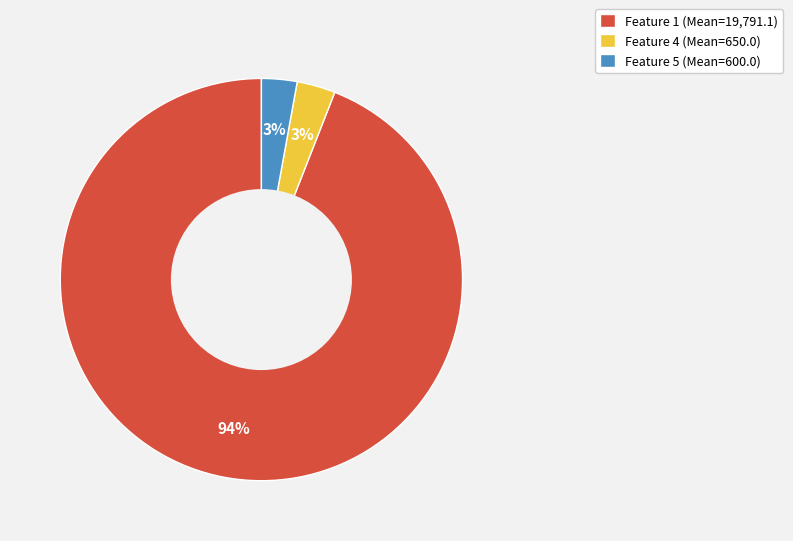

Between Feature 1 (Mean=19,791.1) and Feature 5 (Mean=600.0), which is larger?

Feature 1 (Mean=19,791.1)